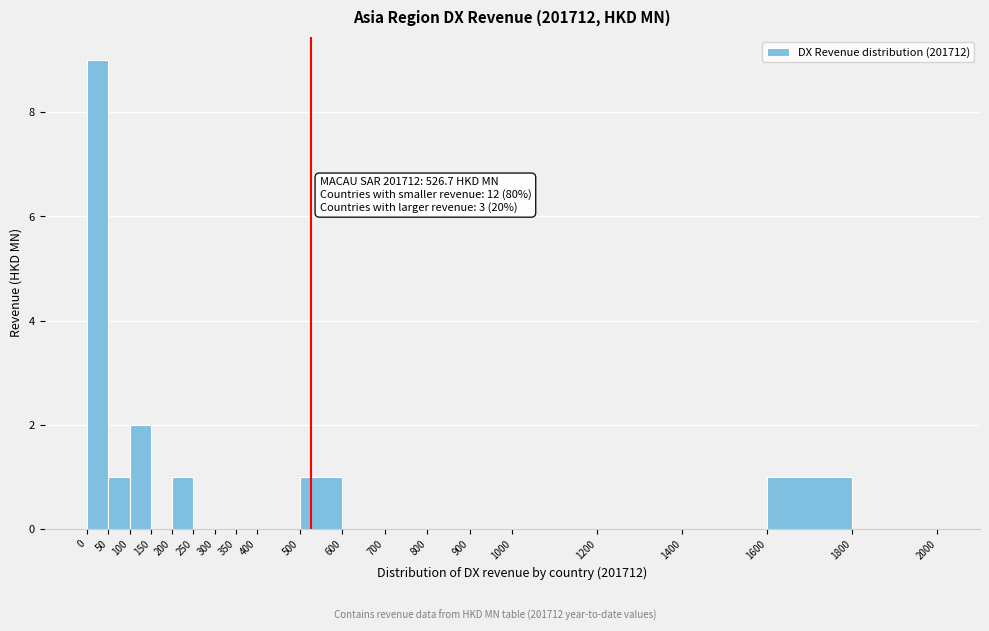

Which range on the x-axis has the tallest bar?

0 to 50